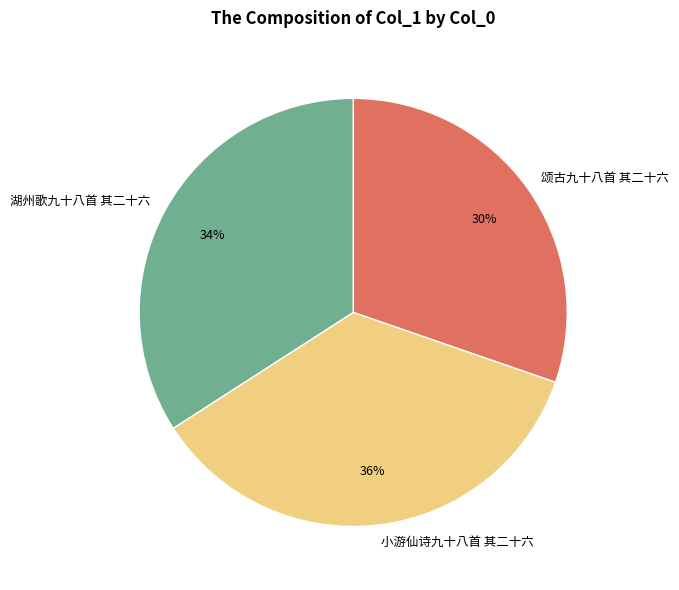

To the nearest percent, what portion does 小游仙诗九十八首 其二十六 represent?

36%